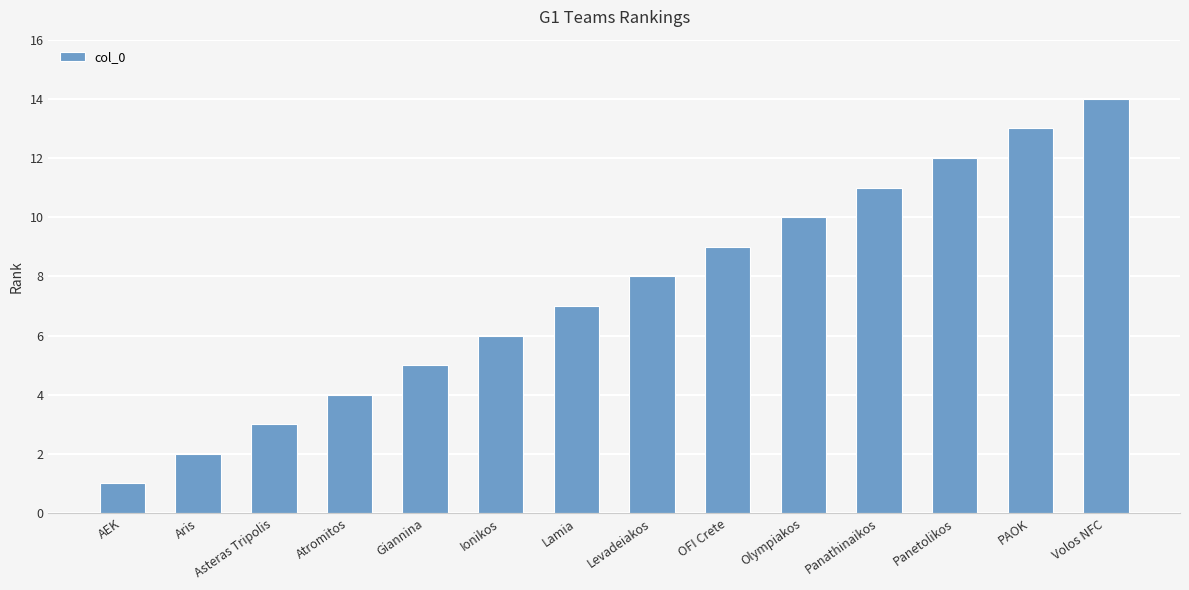

List the labels in order of value, smallest first.

AEK, Aris, Asteras Tripolis, Atromitos, Giannina, Ionikos, Lamia, Levadeiakos, OFI Crete, Olympiakos, Panathinaikos, Panetolikos, PAOK, Volos NFC